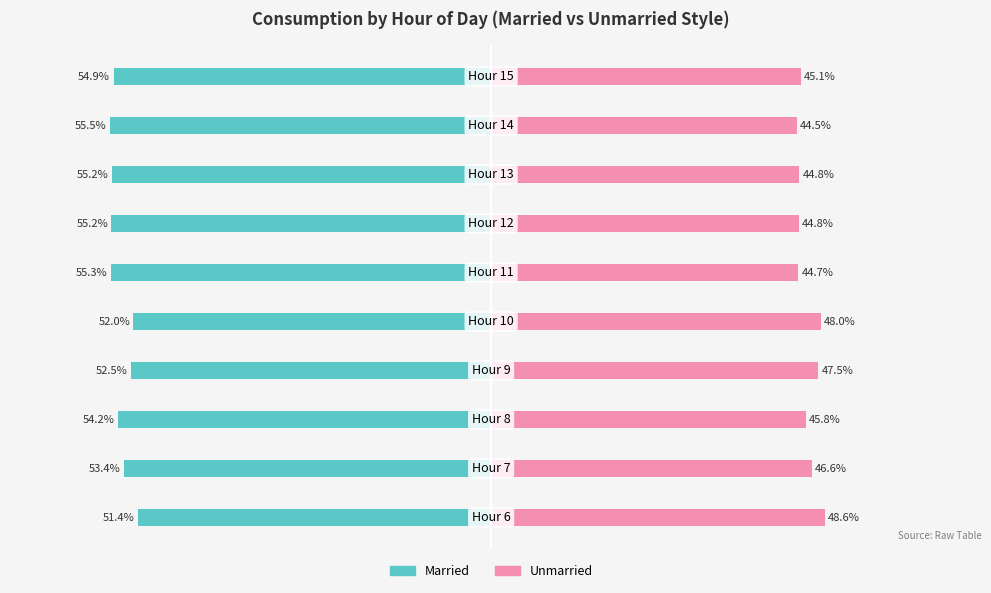

Are the bars horizontal?

Yes